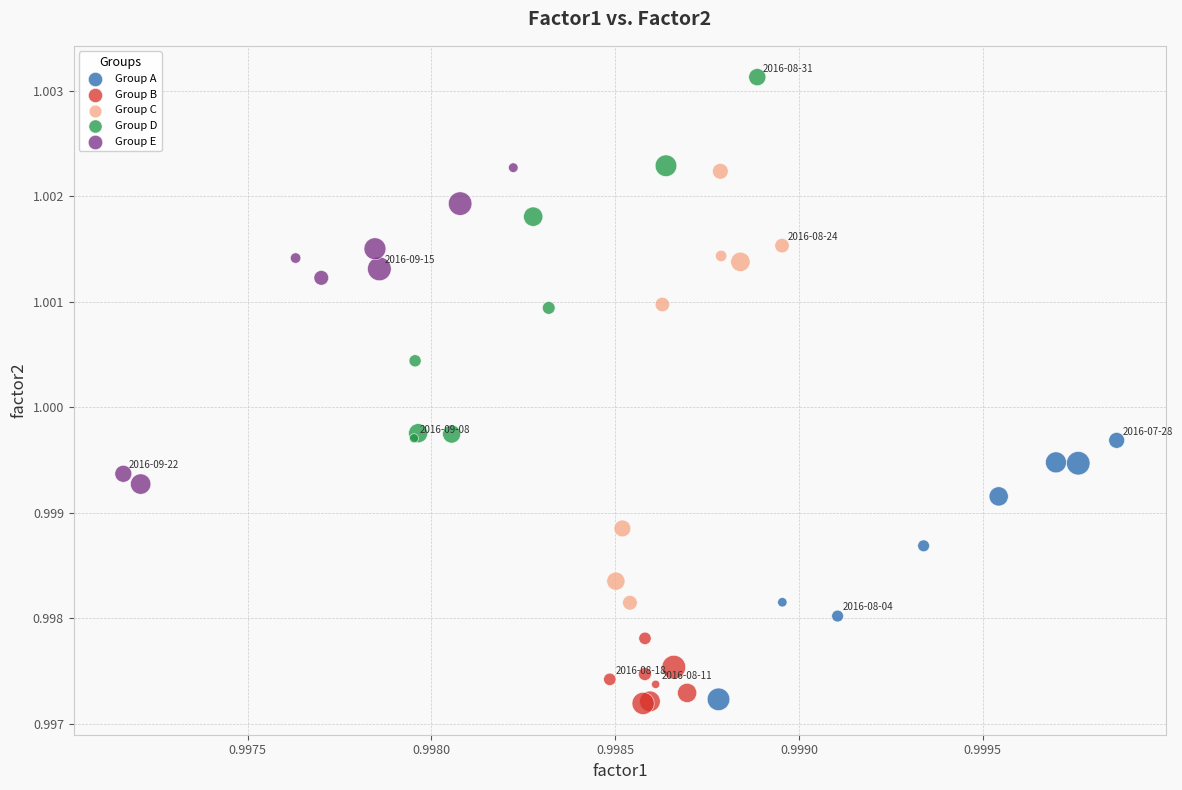

Which series reaches the maximum Y coordinate?

Group D